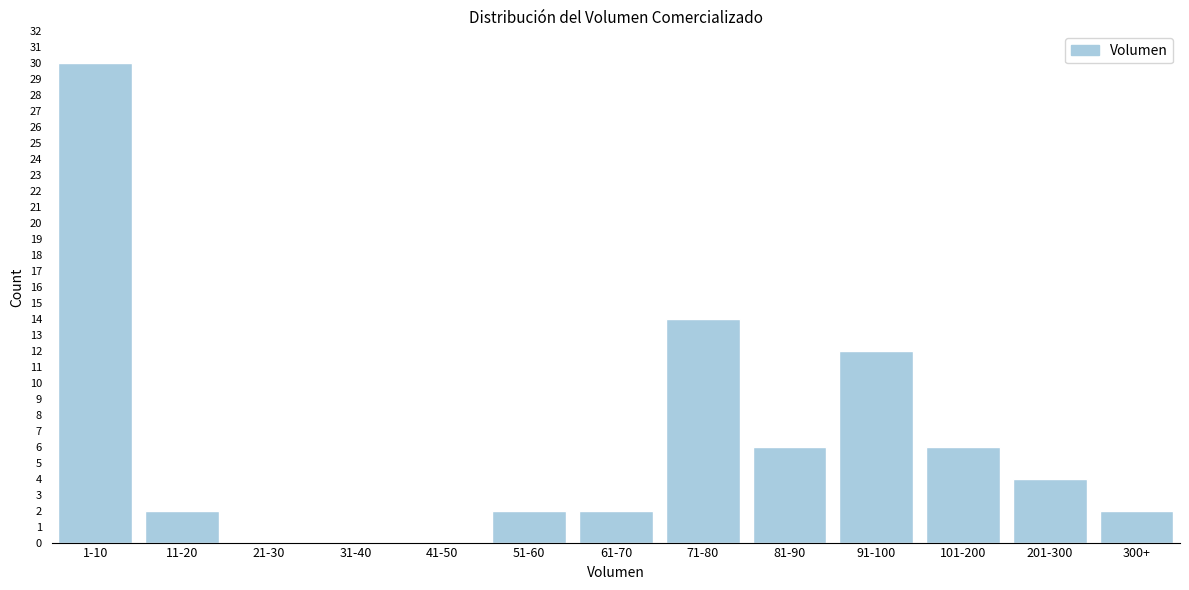

Reading left to right, what are all the values shown in this chart?

1-10=30	11-20=2	21-30=0	31-40=0	41-50=0	51-60=2	61-70=2	71-80=14	81-90=6	91-100=12	101-200=6	201-300=4	300+=2